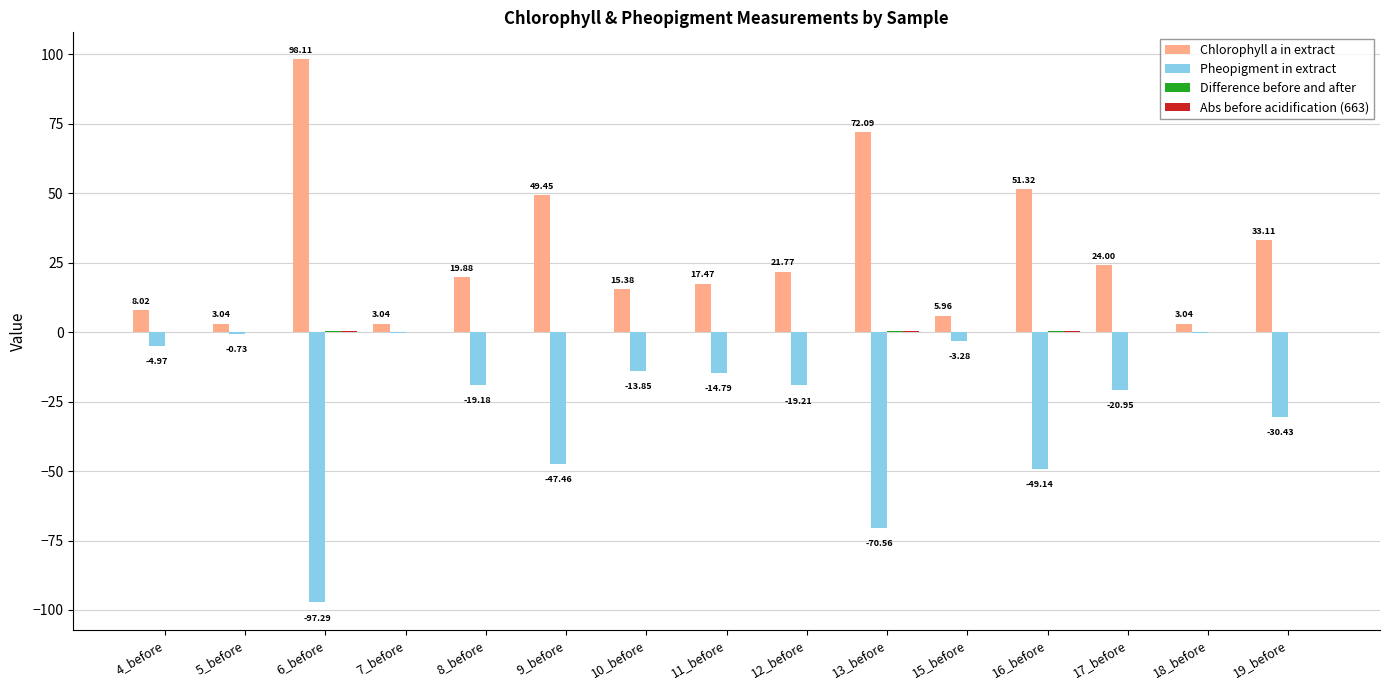

Does the chart contain stacked bars?

No